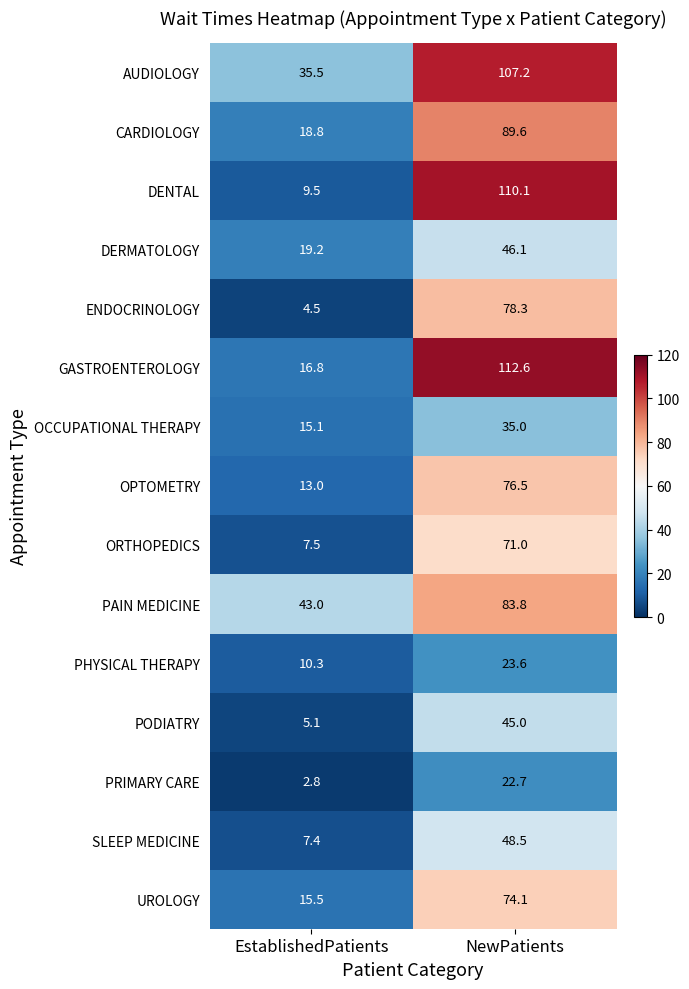

At how many categories does at least one series exceed 16?

2